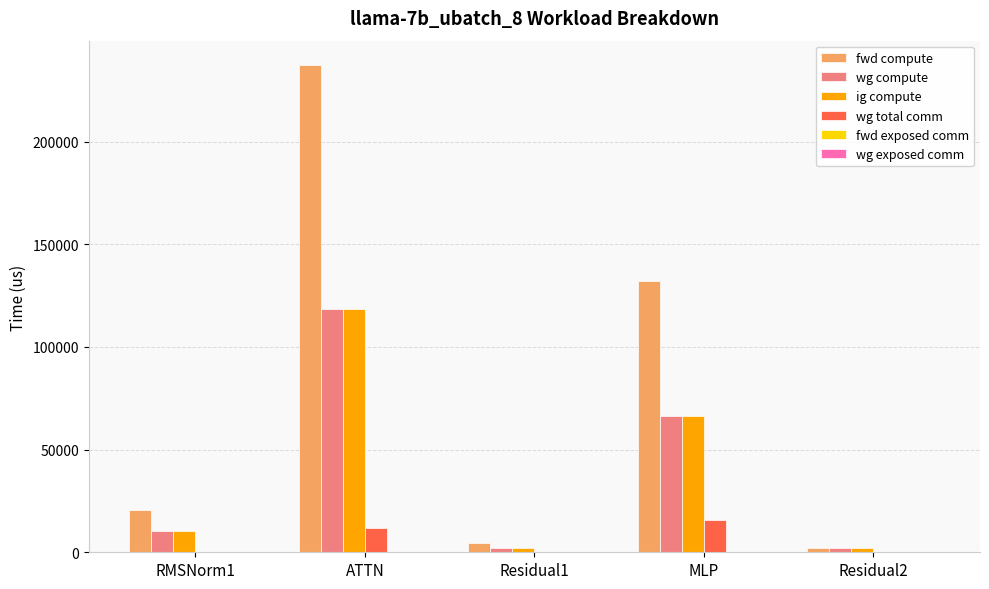

Which series has the largest total across all categories?

fwd compute